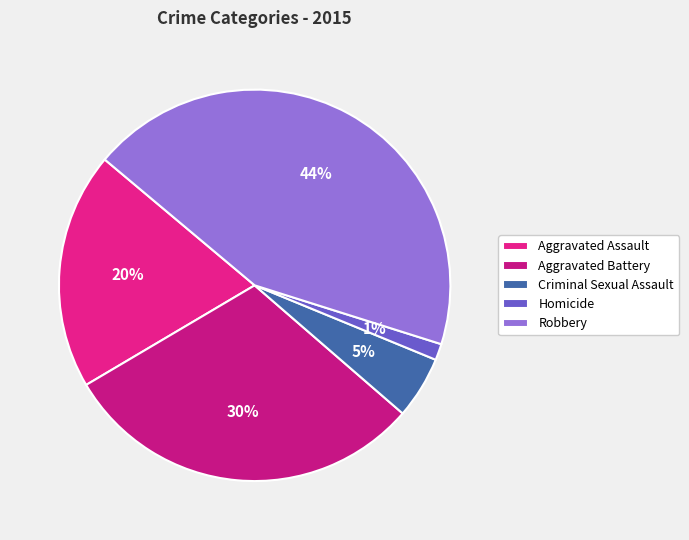

Is it true that Homicide is 11% of the pie?

False